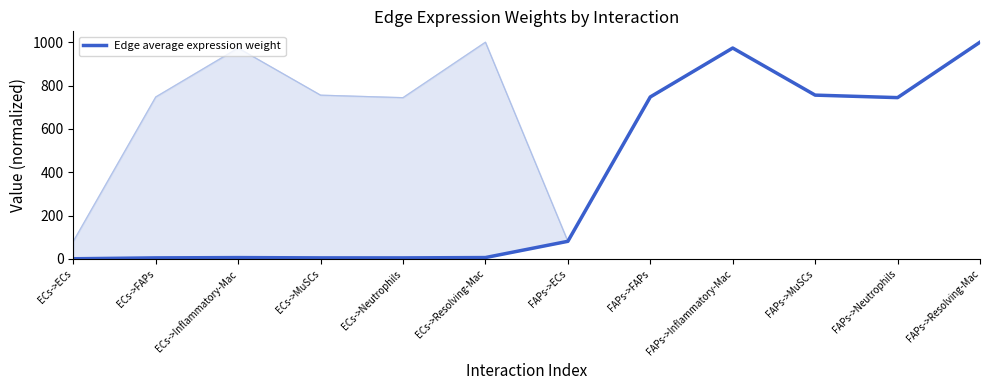

How many data points are above 81?

6